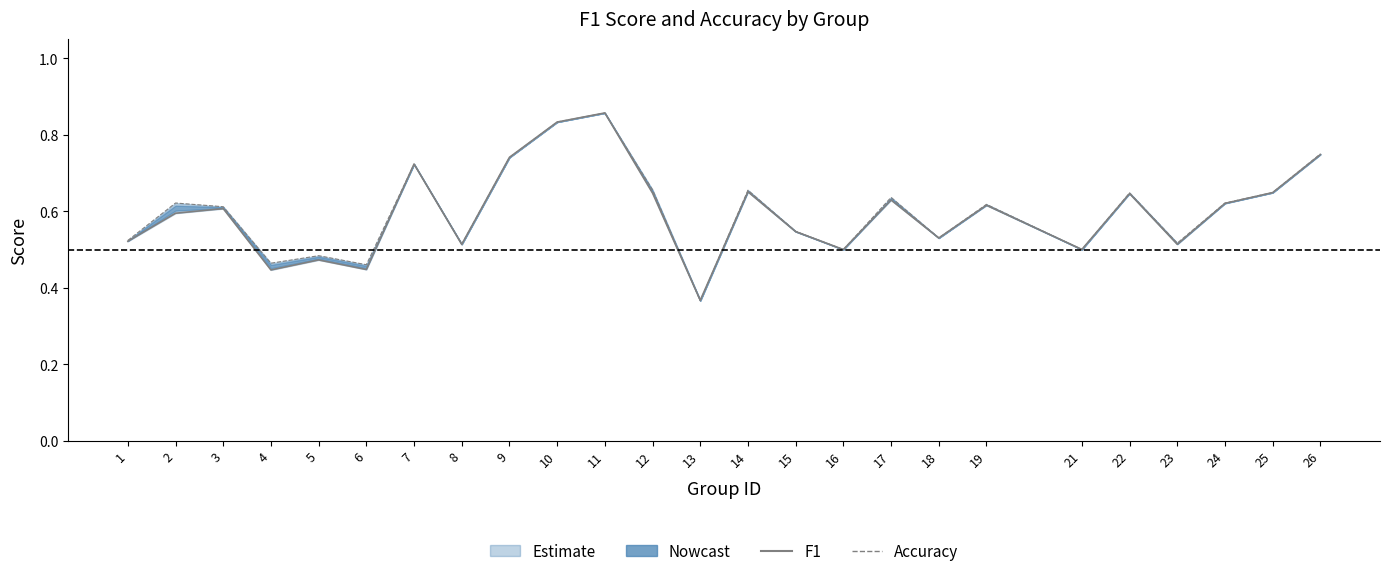

Is it true that f1 equals 0.7 at 14?

True